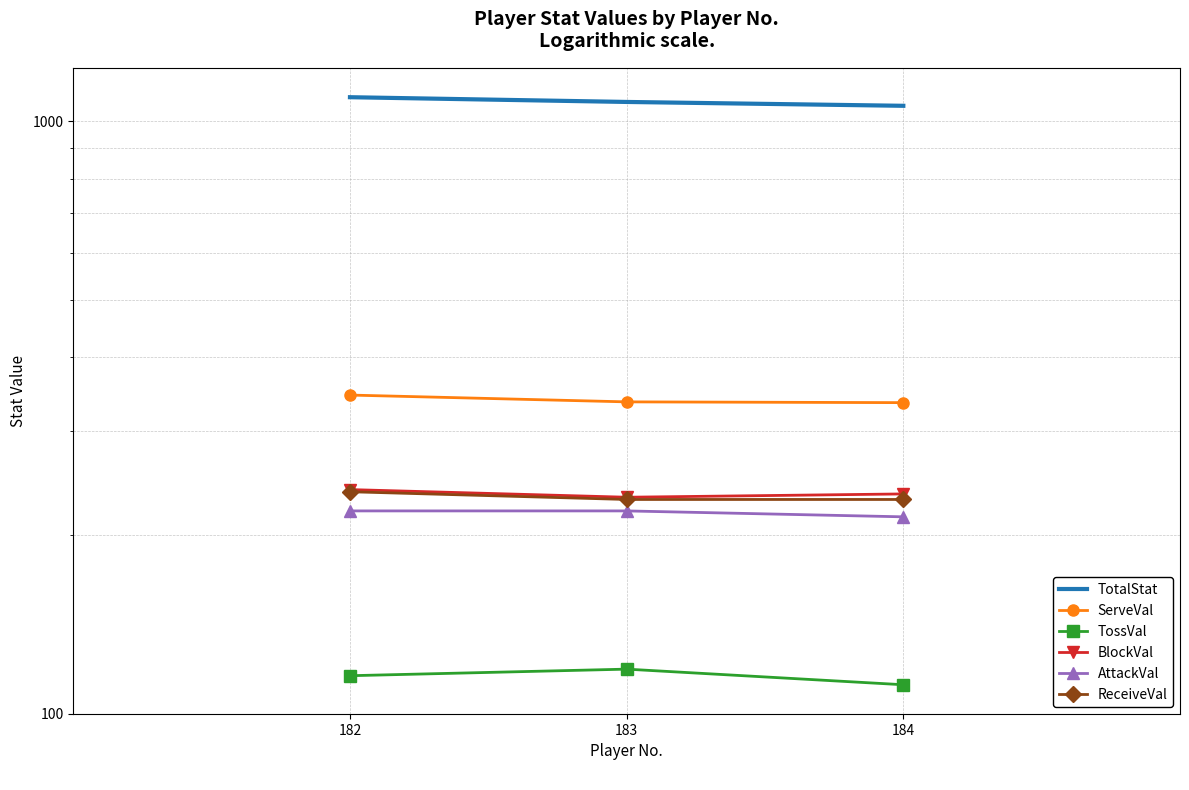

What is the difference between the TotalStat values at 182 and 184?

36